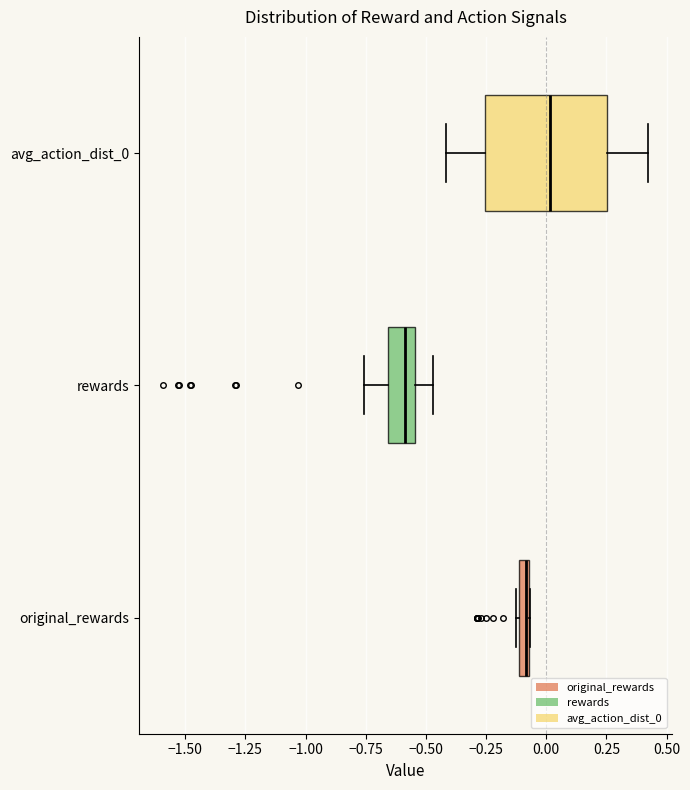

Which box is the widest, from its left edge to its right edge?

avg_action_dist_0